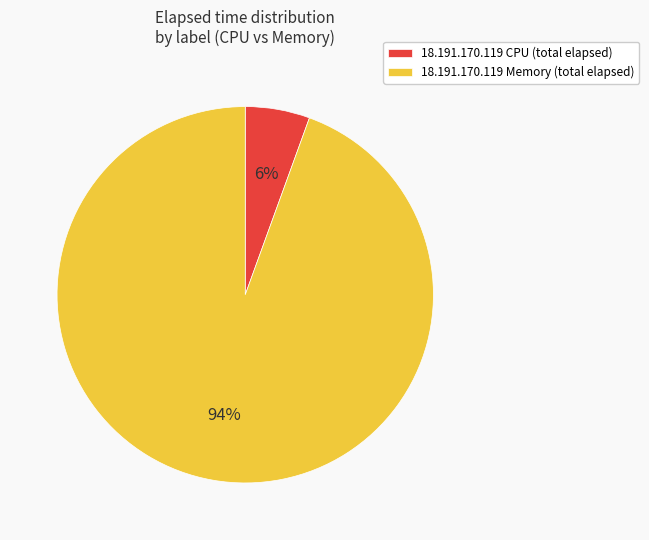

Count the number of slices in the pie.

2